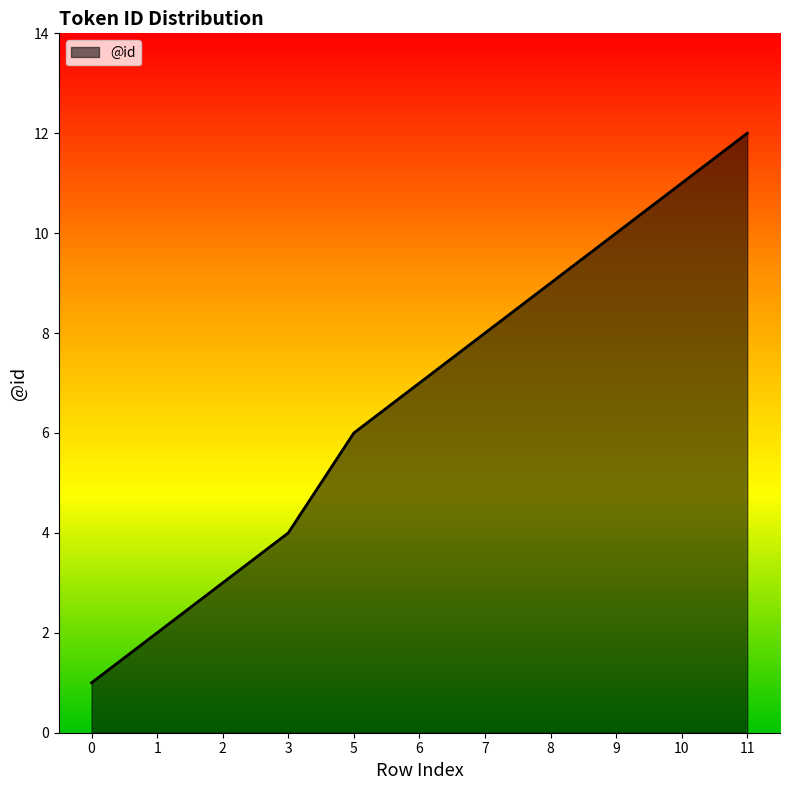

How many distinct data groups are displayed?

1